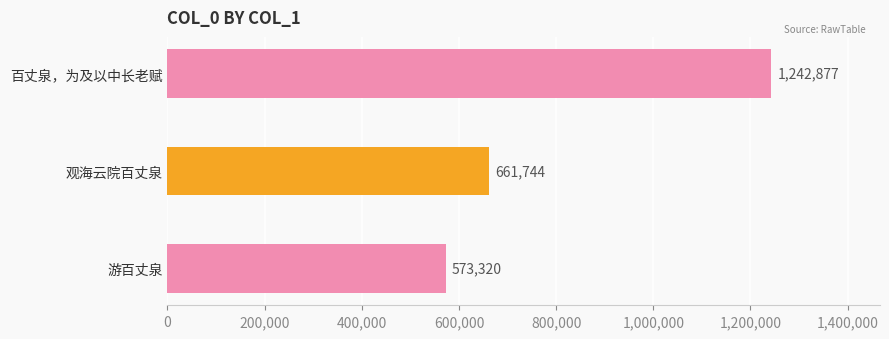

Is it true that the value at 百丈泉，为及以中长老赋 is 318591?

False